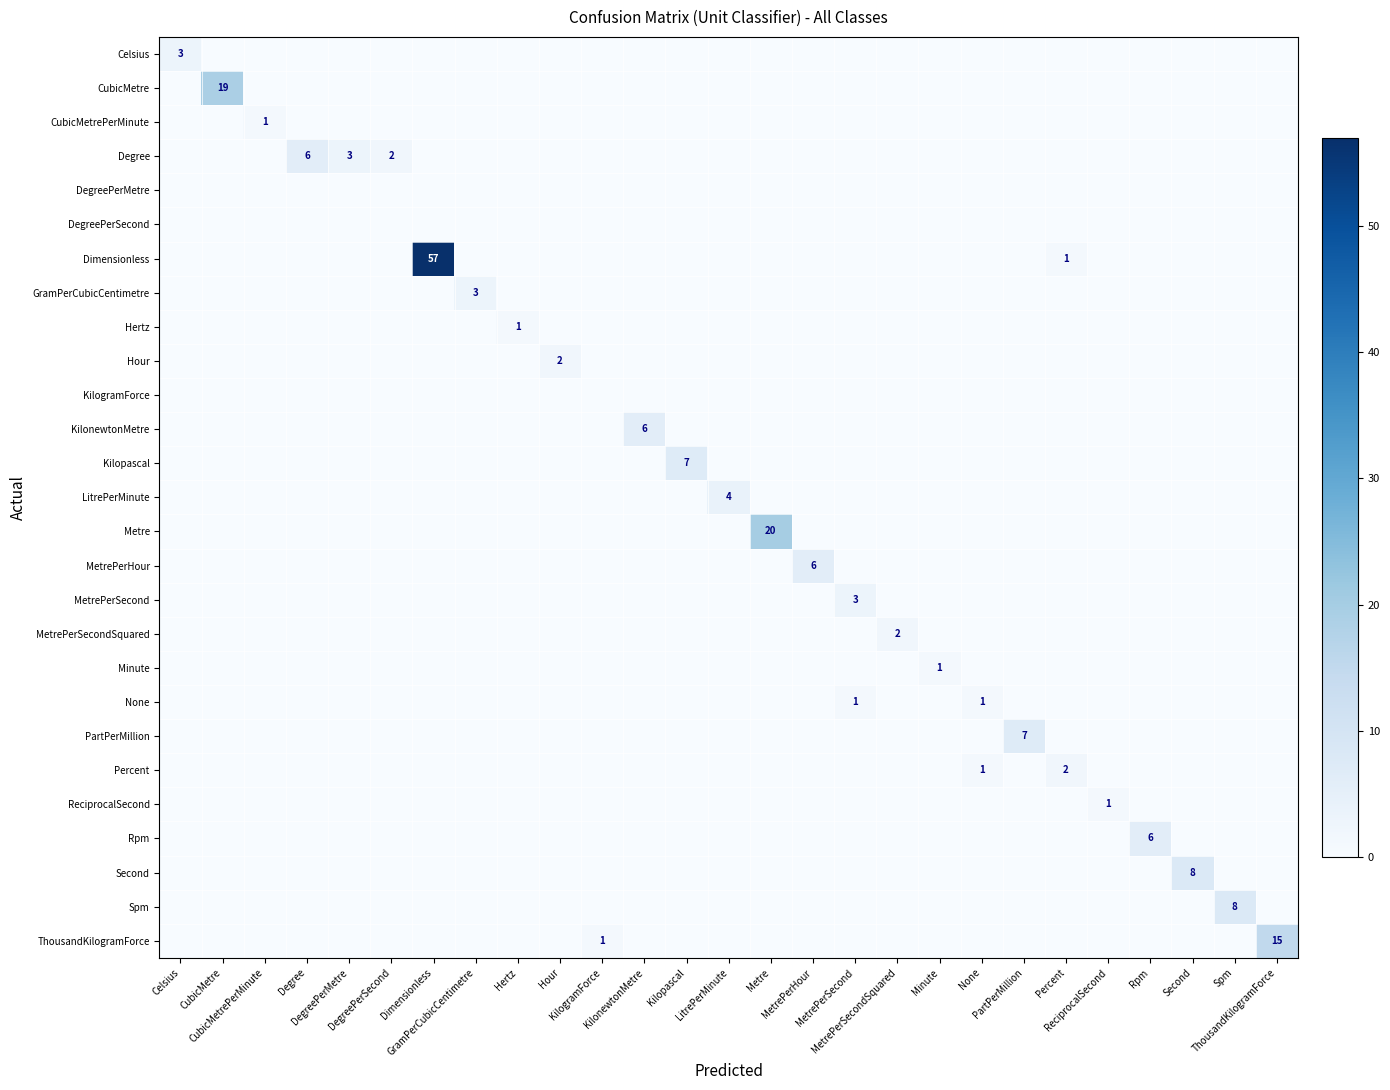

Rank the categories by Rpm value from lowest to highest.

Celsius, CubicMetre, CubicMetrePerMinute, Degree, DegreePerMetre, DegreePerSecond, Dimensionless, GramPerCubicCentimetre, Hertz, Hour, KilogramForce, KilonewtonMetre, Kilopascal, LitrePerMinute, Metre, MetrePerHour, MetrePerSecond, MetrePerSecondSquared, Minute, None, PartPerMillion, Percent, ReciprocalSecond, Second, Spm, ThousandKilogramForce, Rpm